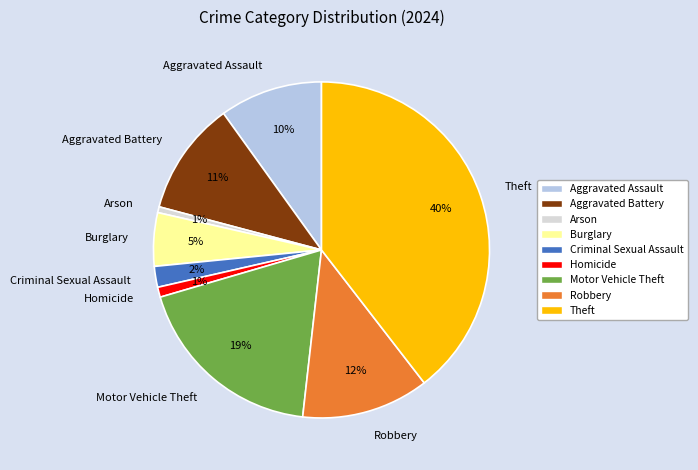

Count the number of slices in the pie.

9